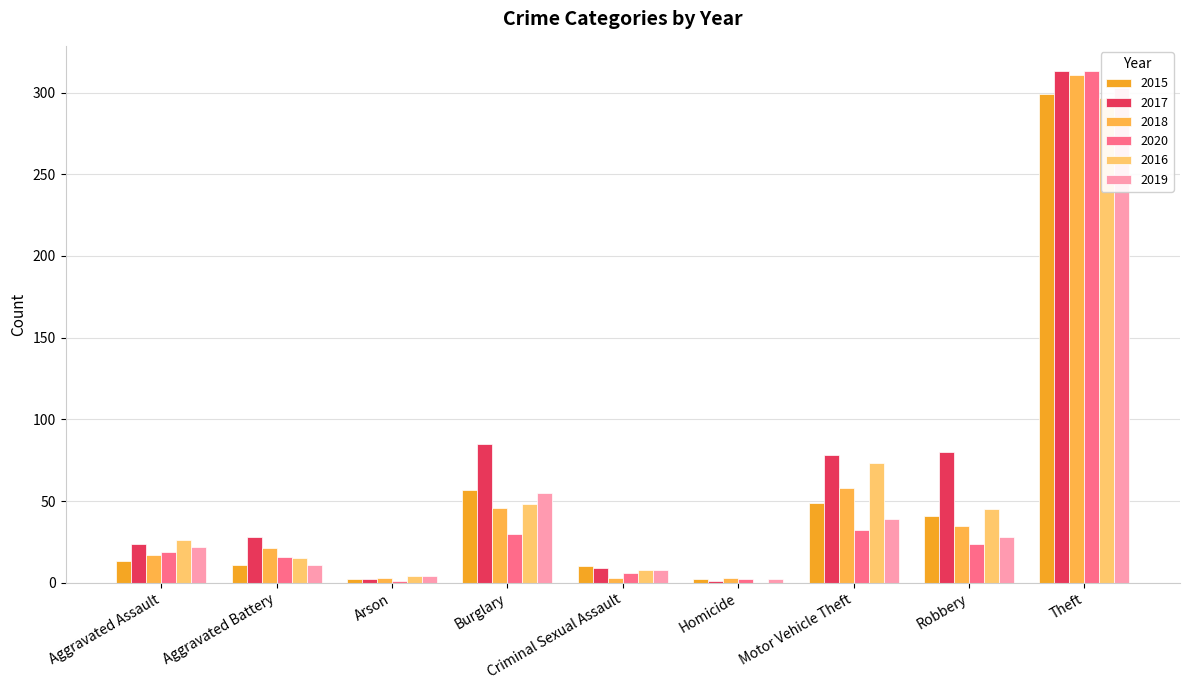

Which category has the lowest value in the 2017 series?

Homicide